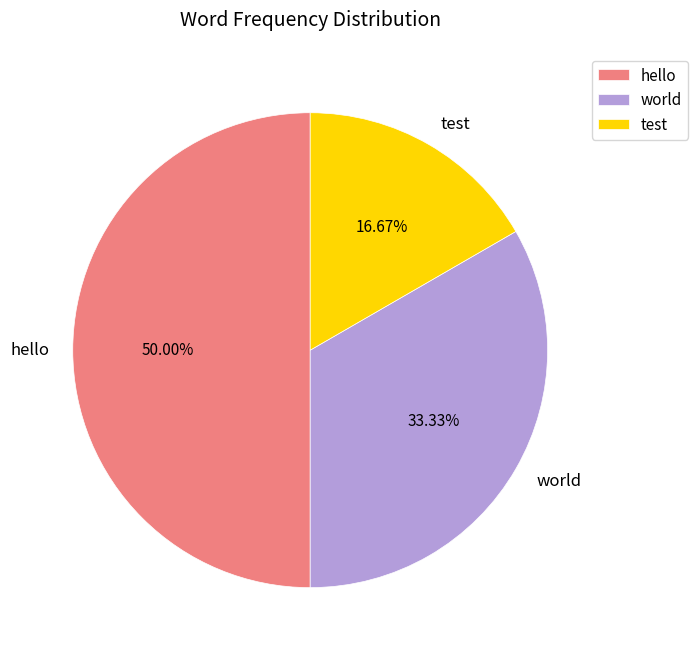

To the nearest percent, what portion does hello represent?

50%